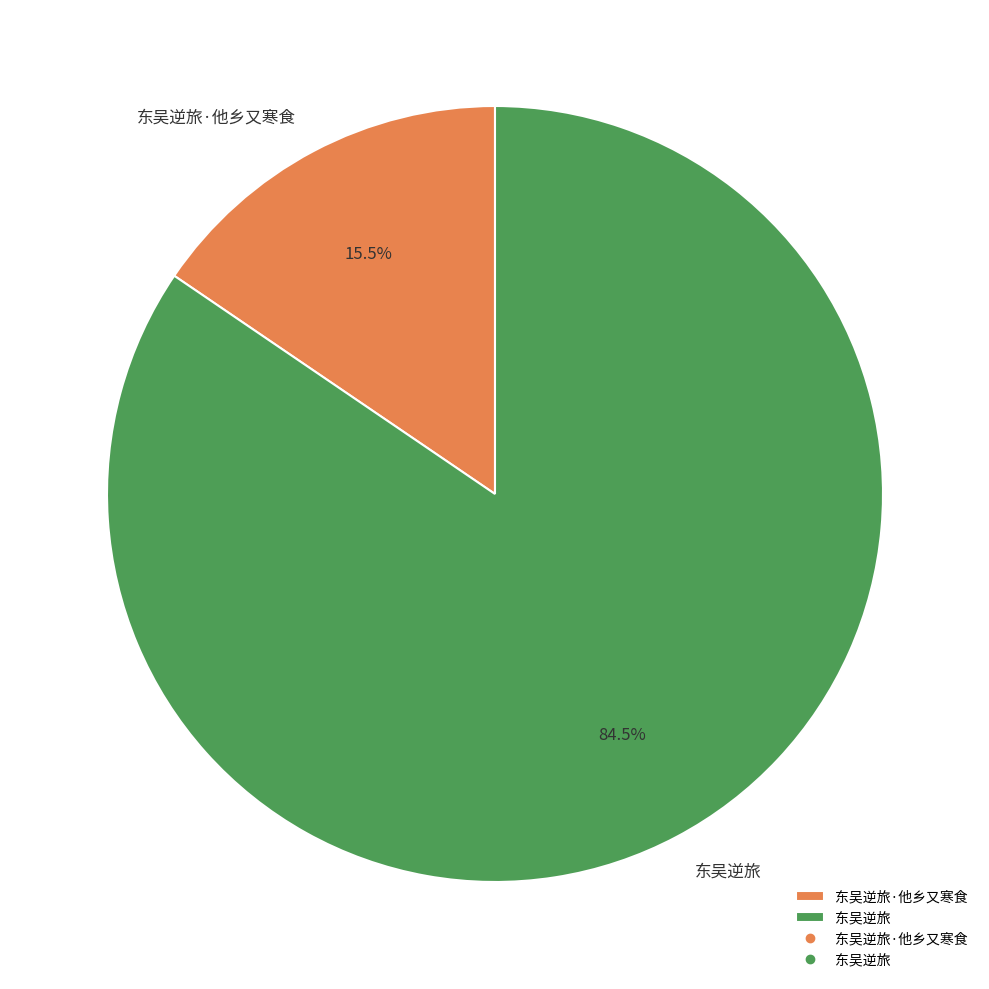

Is there any slice that represents more than half of the pie?

Yes